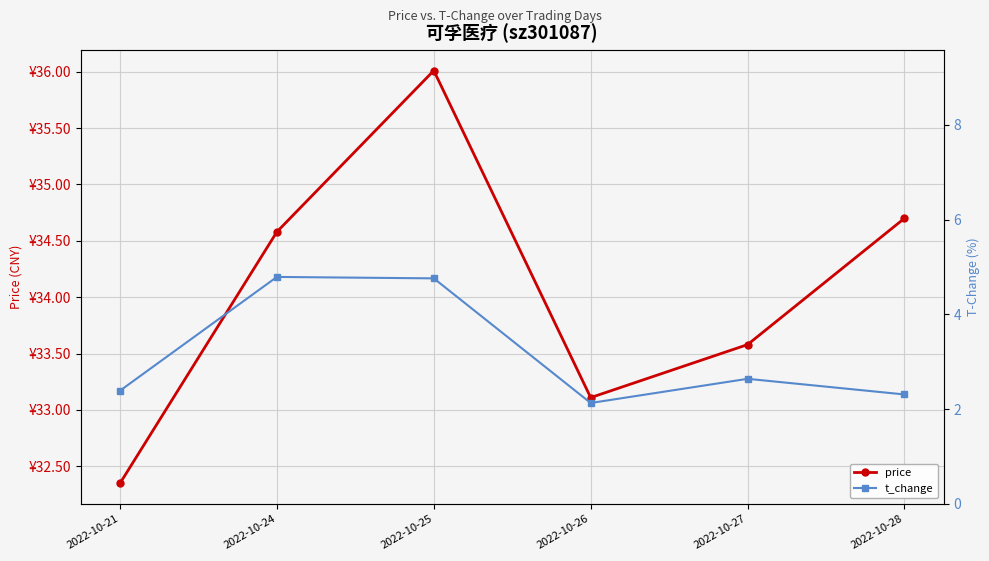

What is the difference between the second highest and second lowest values in the price series?

1.6